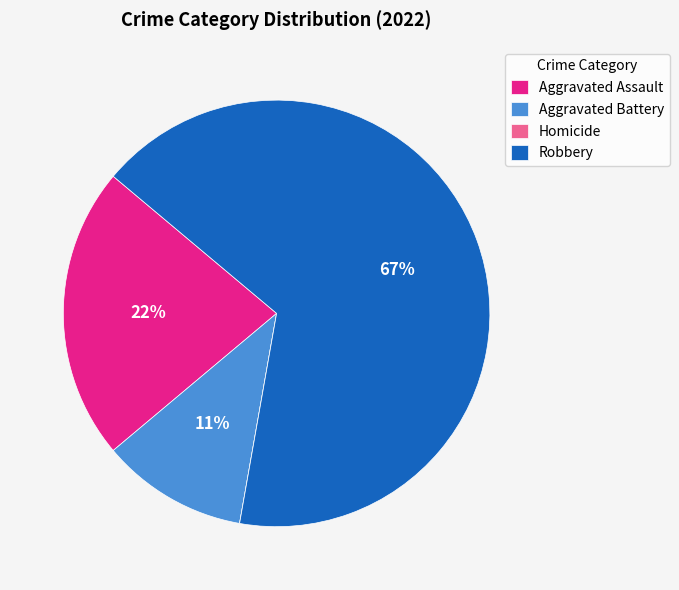

Which category has the biggest portion of the pie?

Robbery